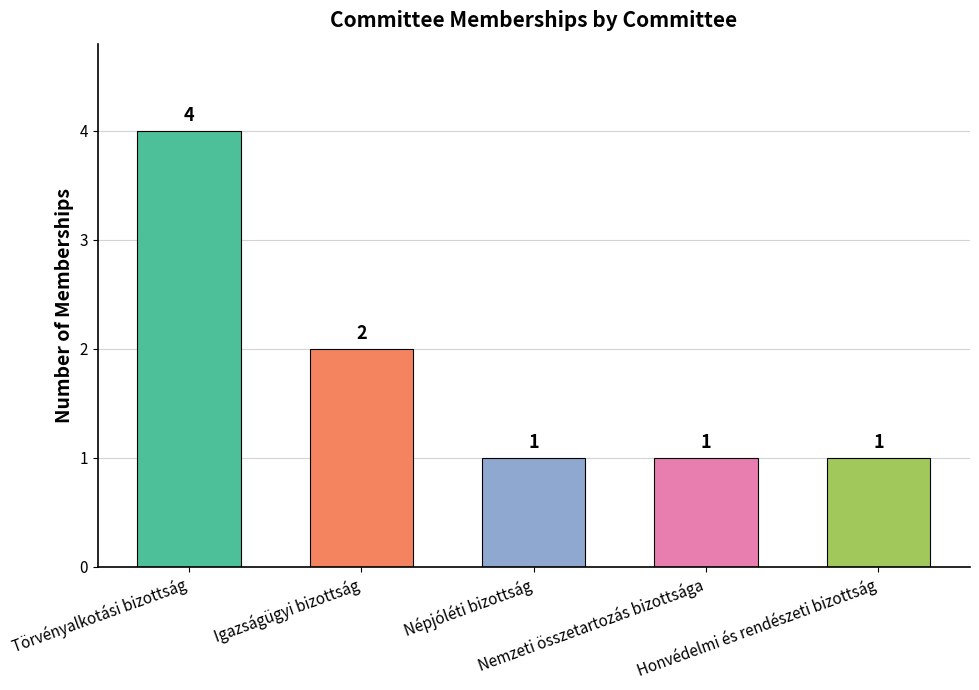

Count the values in the range 1 to 2.

4